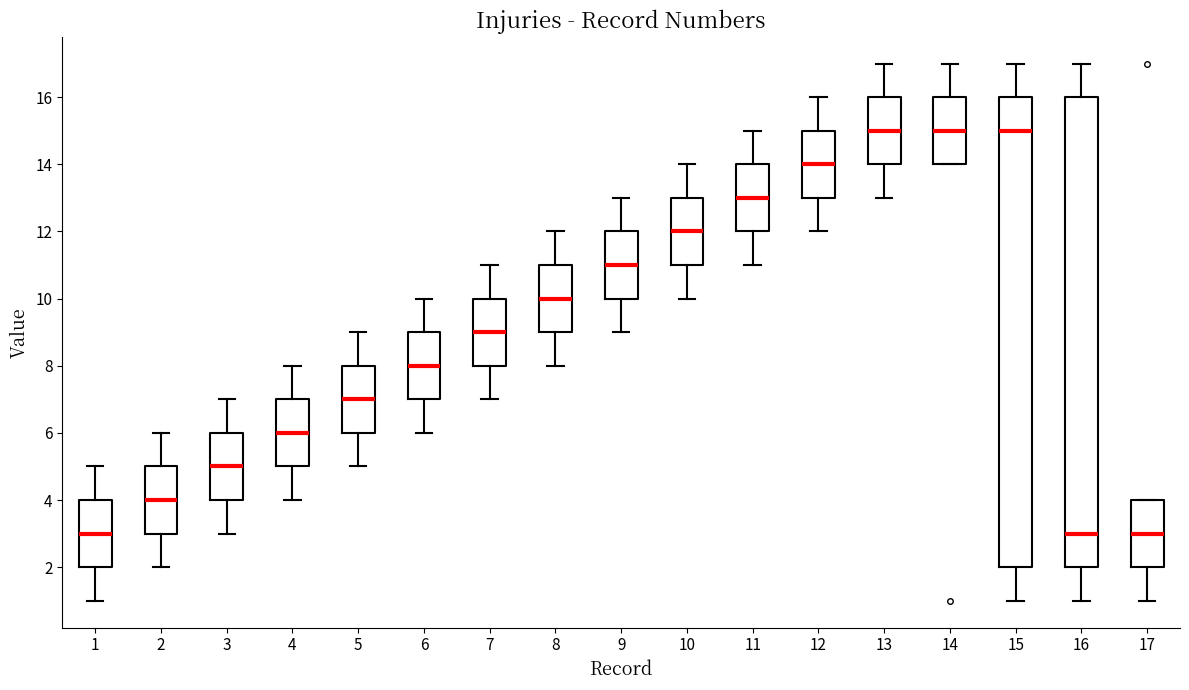

Reading left to right, transcribe this box plot: for each box, give where its median line is, the range the box spans, and where its two whiskers end, as read against the y-axis. The values are not printed on the chart, so give them approximately, as read against the axis.

1: median 3, box 2 to 4, whiskers 1 to 5
2: median 4, box 3 to 5, whiskers 2 to 6
3: median 5, box 4 to 6, whiskers 3 to 7
4: median 6, box 5 to 7, whiskers 4 to 8
5: median 7, box 6 to 8, whiskers 5 to 9
6: median 8, box 7 to 9, whiskers 6 to 10
7: median 9, box 8 to 10, whiskers 7 to 11
8: median 10, box 9 to 11, whiskers 8 to 12
9: median 11, box 10 to 12, whiskers 9 to 13
10: median 12, box 11 to 13, whiskers 10 to 14
11: median 13, box 12 to 14, whiskers 11 to 15
12: median 14, box 13 to 15, whiskers 12 to 16
13: median 15, box 14 to 16, whiskers 13 to 17
14: median 15, box 14 to 16, whiskers 14 to 17
15: median 15, box 2 to 16, whiskers 1 to 17
16: median 3, box 2 to 16, whiskers 1 to 17
17: median 3, box 2 to 4, whiskers 1 to 4